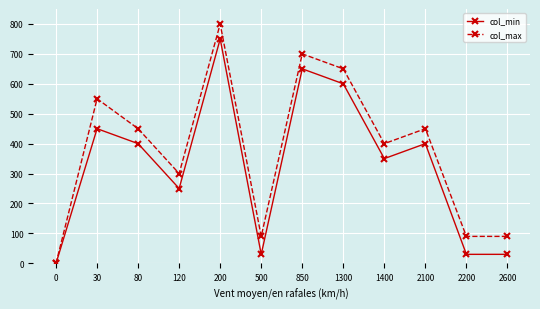

Between 0 and 2200, which series saw the biggest shift?

col_max